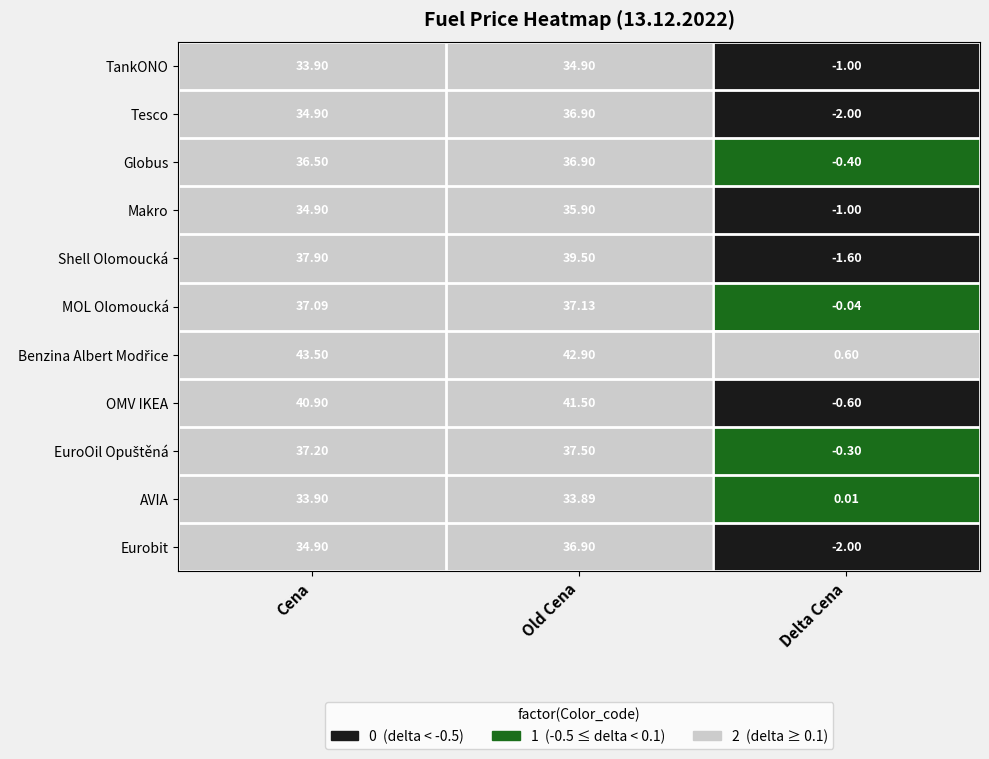

At how many categories does at least one series exceed 0?

3